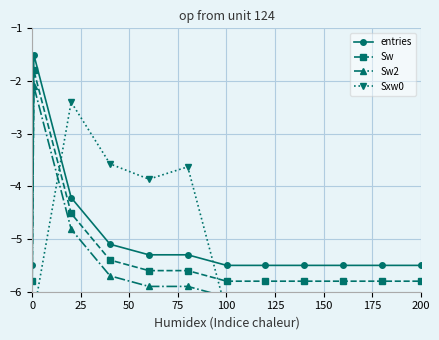

True or false: entries and Sw cross at least once.

False